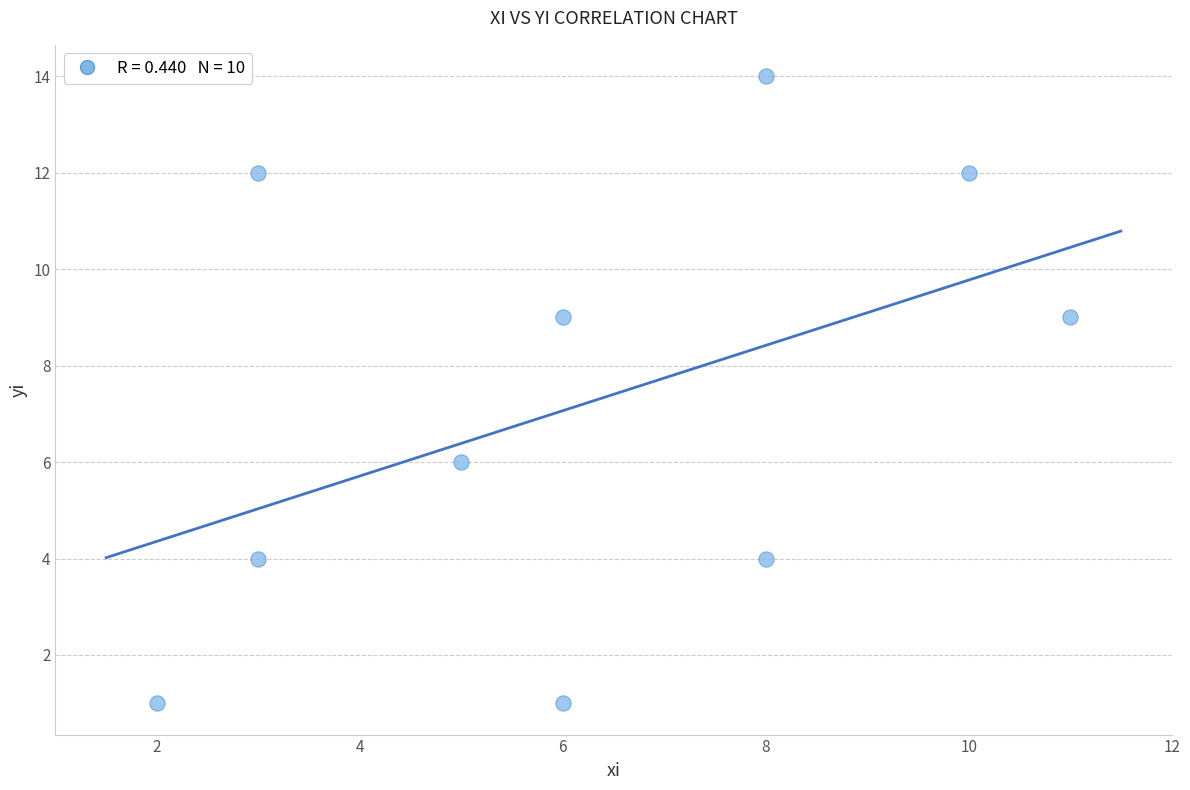

What Y value in the scatter plot is closest to 7?

6